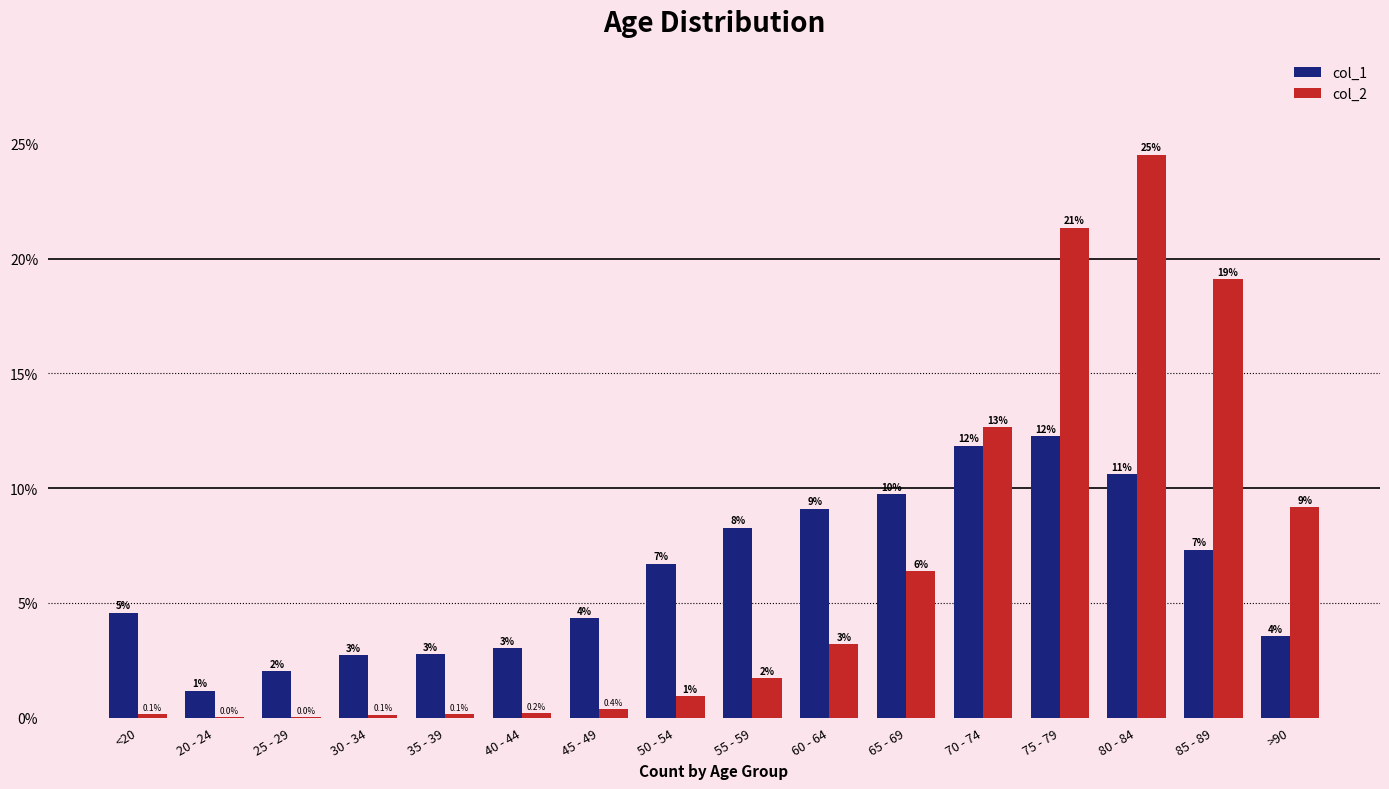

At which category is the sum across all series the highest?

80 - 84